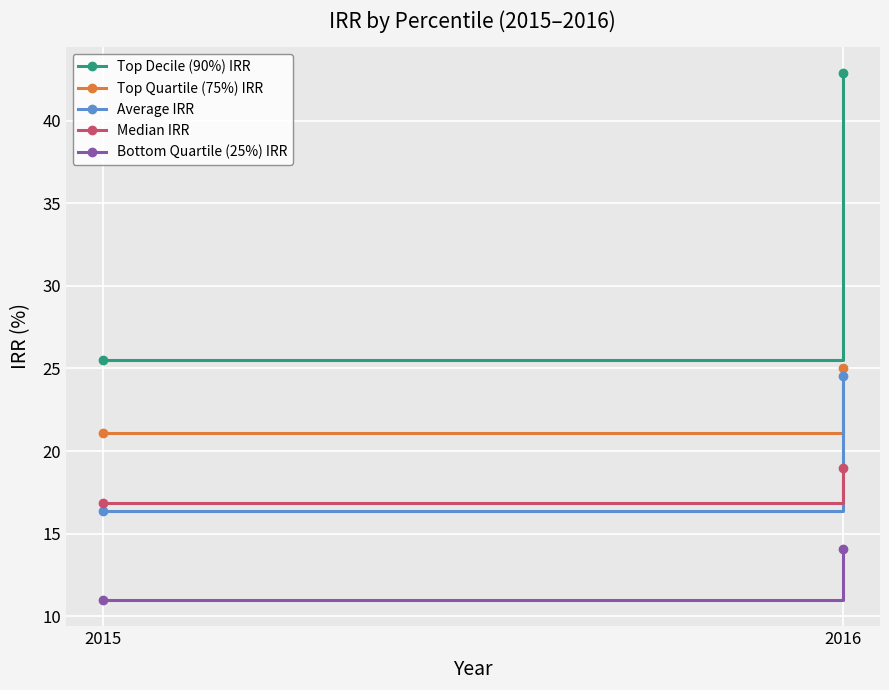

True or false: Top Decile (90%) IRR has a value of 27.8 at 2016.

False